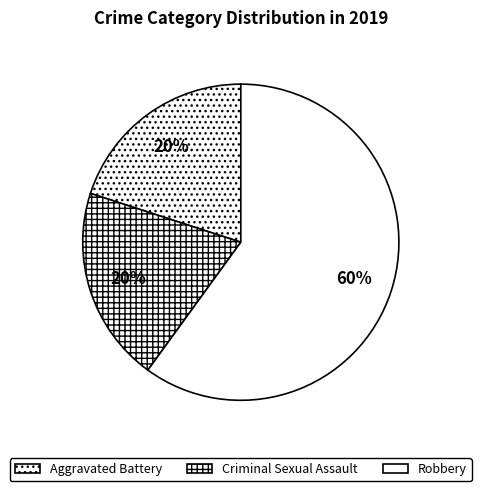

How many slices are in this pie chart?

3